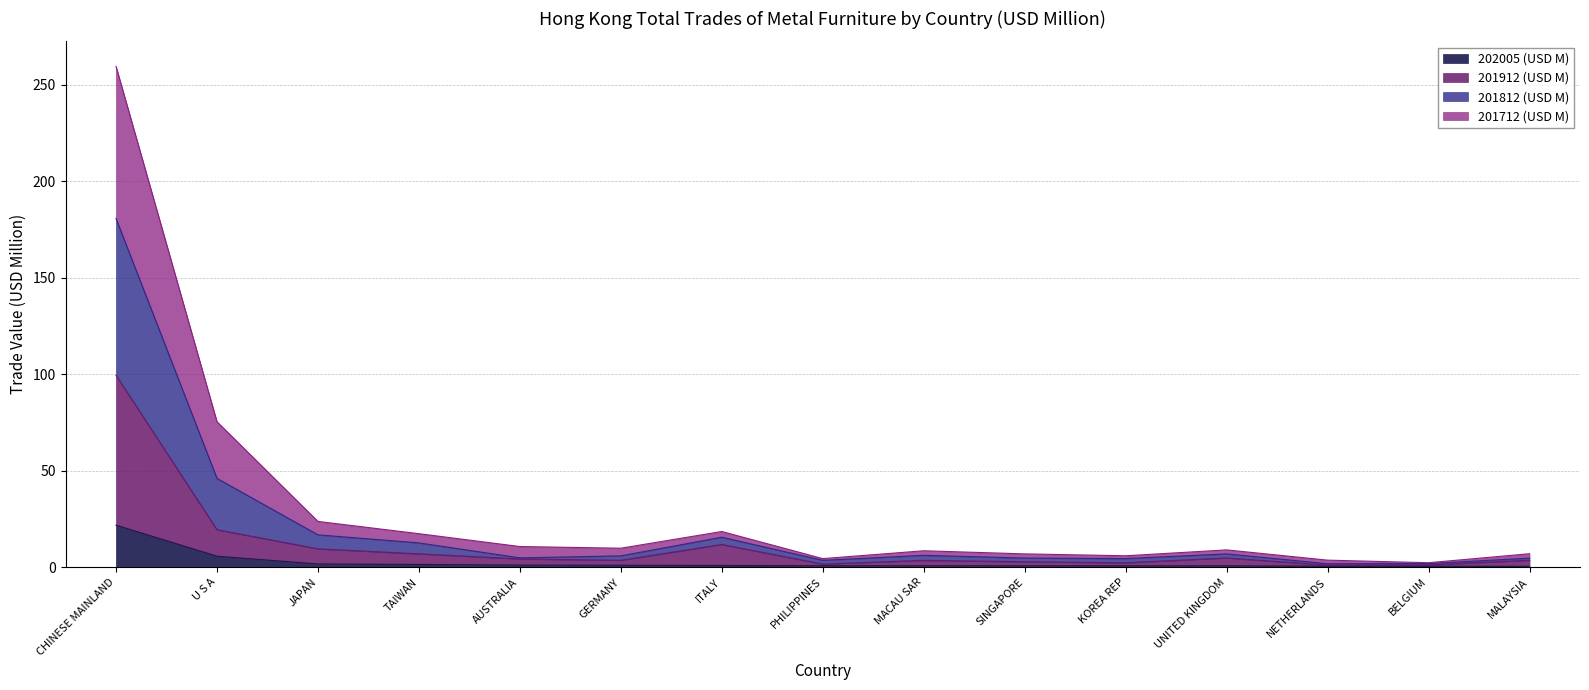

How many lines are shown in the chart?

4